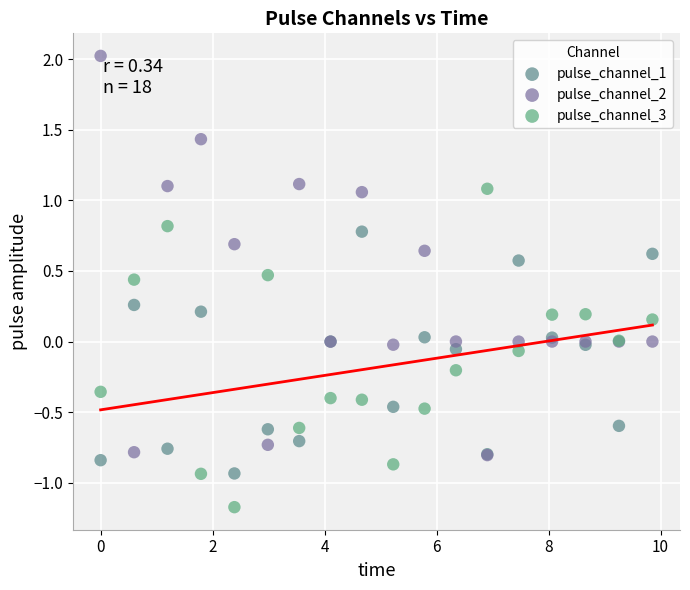

What are all the series names shown in the legend?

pulse_channel_1, pulse_channel_2, pulse_channel_3